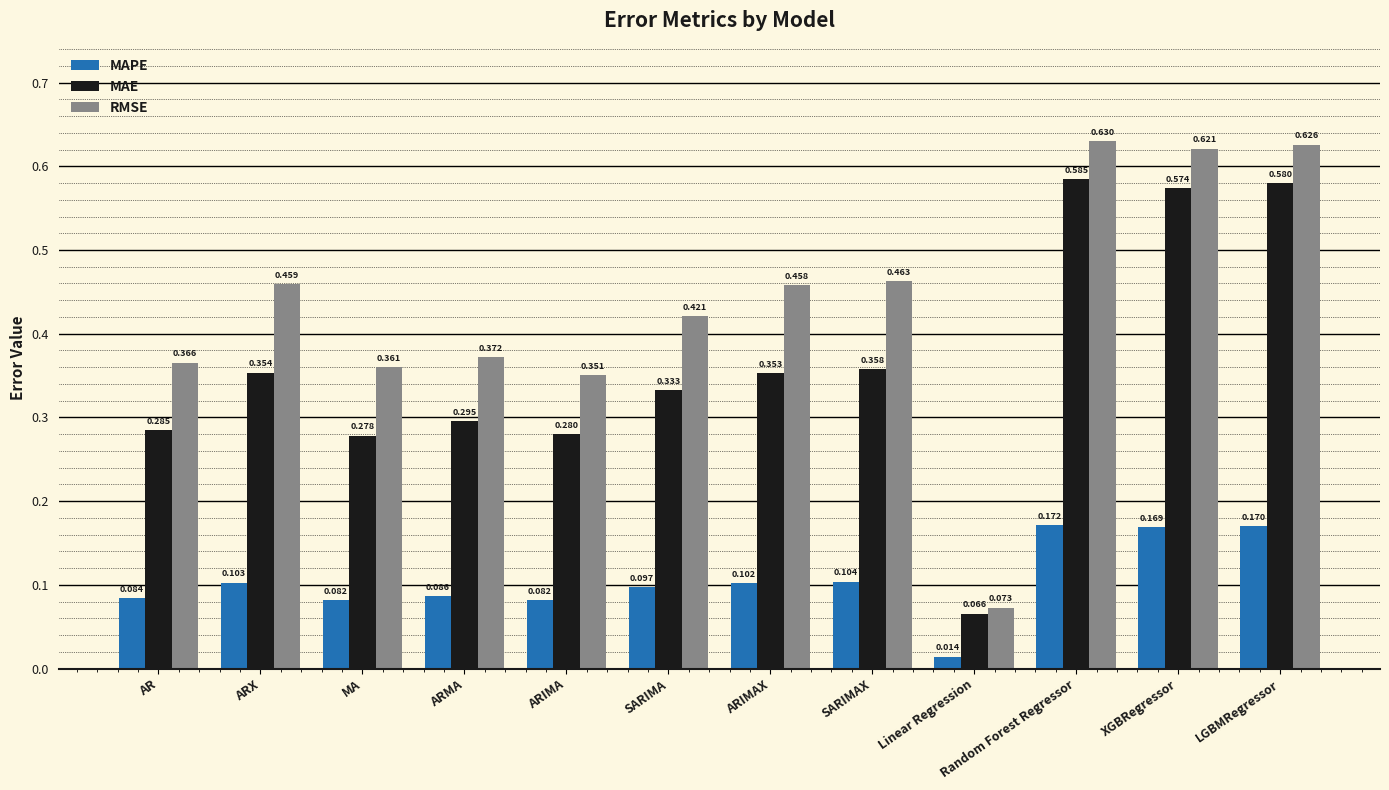

Between AR and SARIMA, which series saw the biggest shift?

RMSE